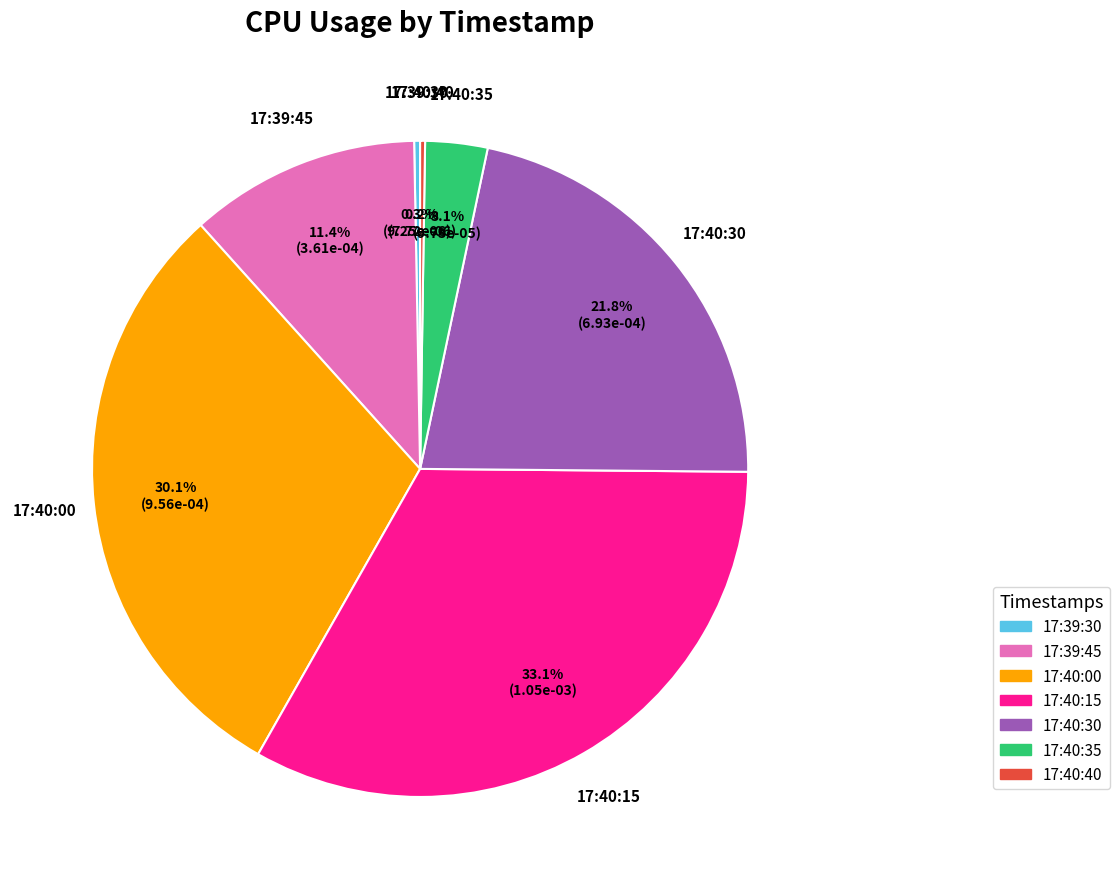

To the nearest percent, what portion does 17:40:15 represent?

33%